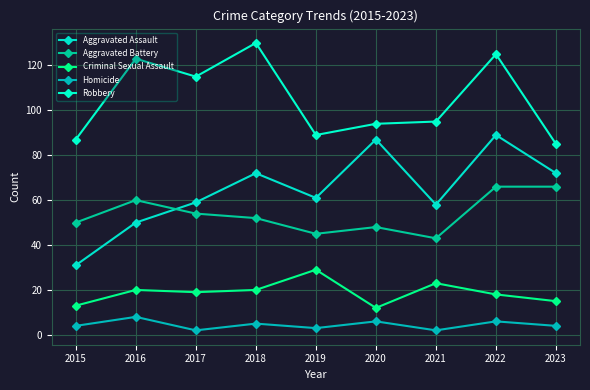

True or false: Aggravated Battery and Criminal Sexual Assault intersect in this chart.

False